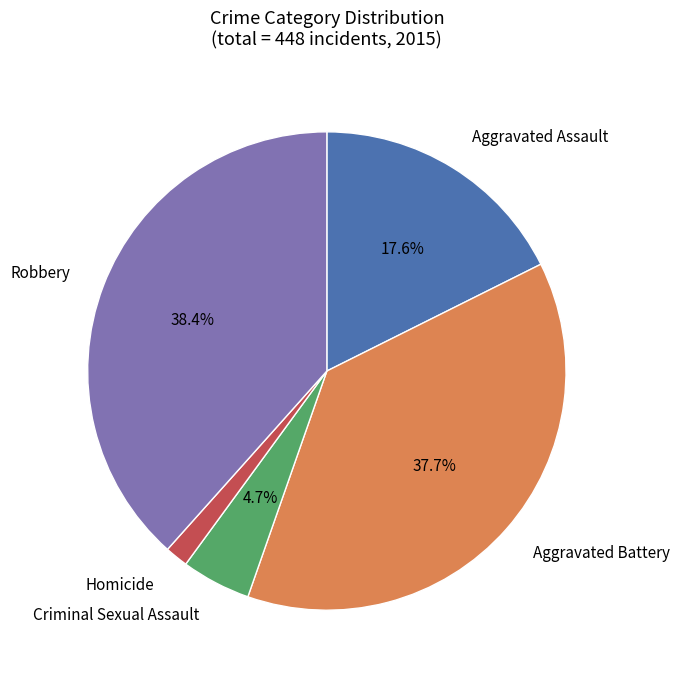

How many segments does this pie chart have?

5